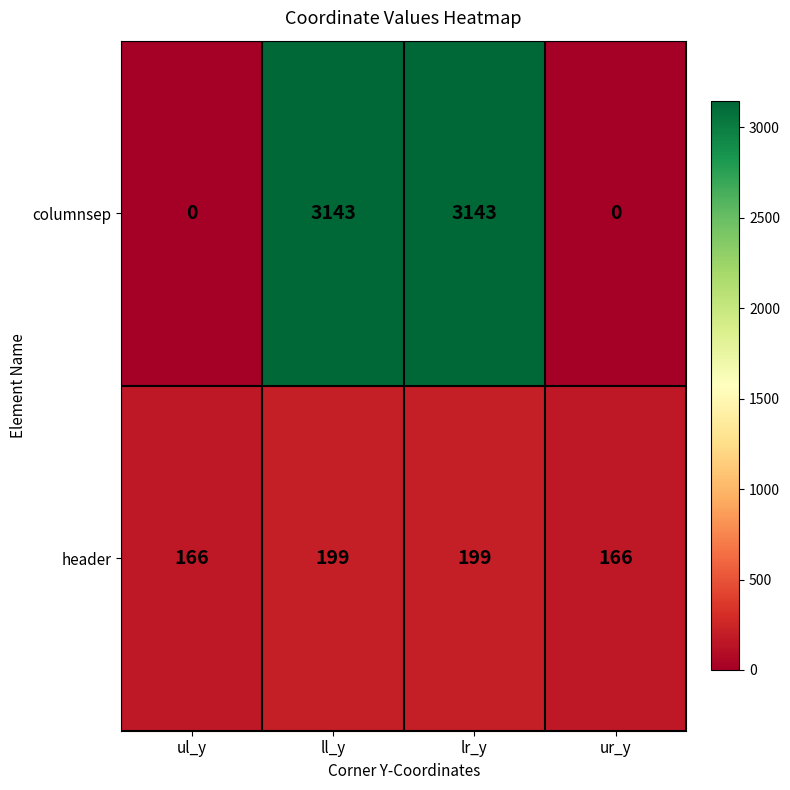

Between ul_y and lr_y, which series saw the biggest shift?

columnsep